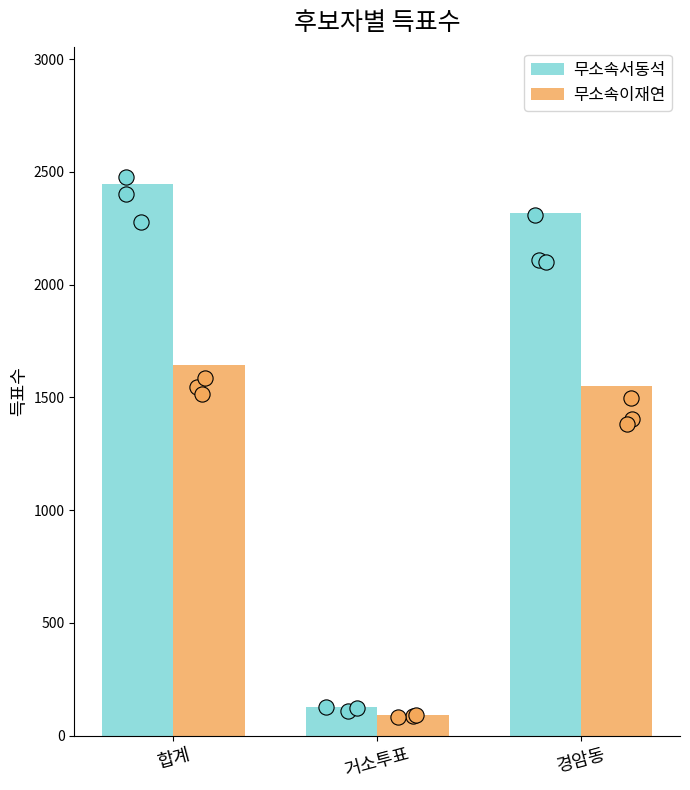

Which series has the largest total across all categories?

무소속서동석